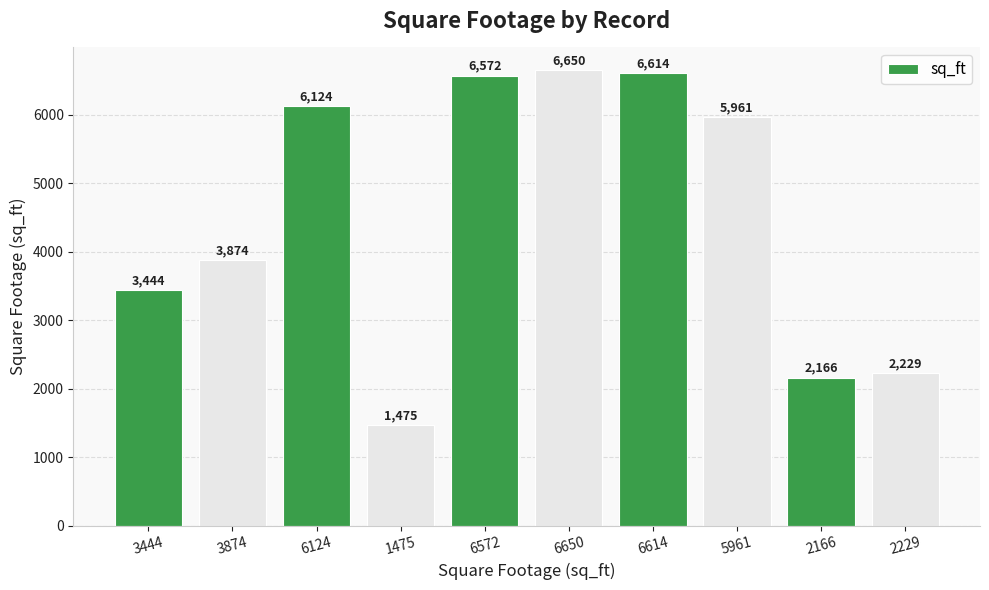

How many bars are there in total?

10